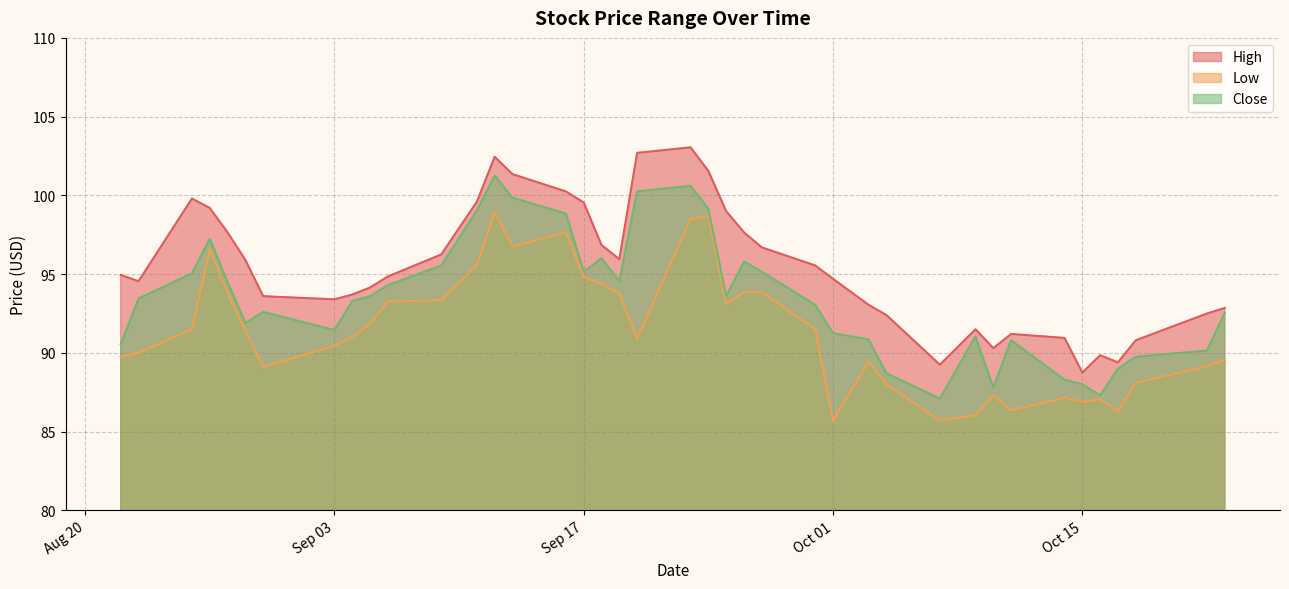

Is the value of Close at 2019-09-30 greater than the value of High at 2019-08-27?

No